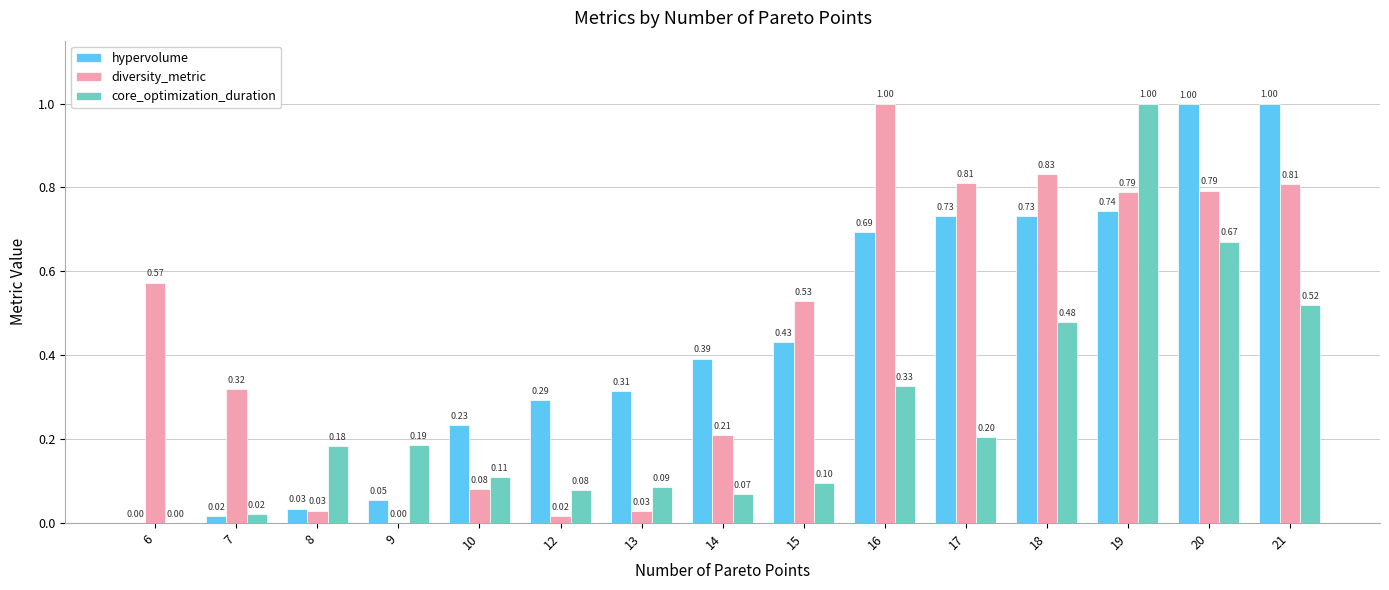

Which series has the largest total across all categories?

diversity_metric